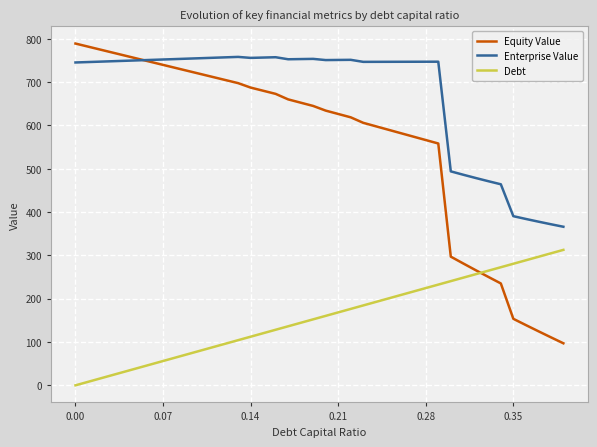

True or false: Debt and Enterprise Value cross at least once.

False